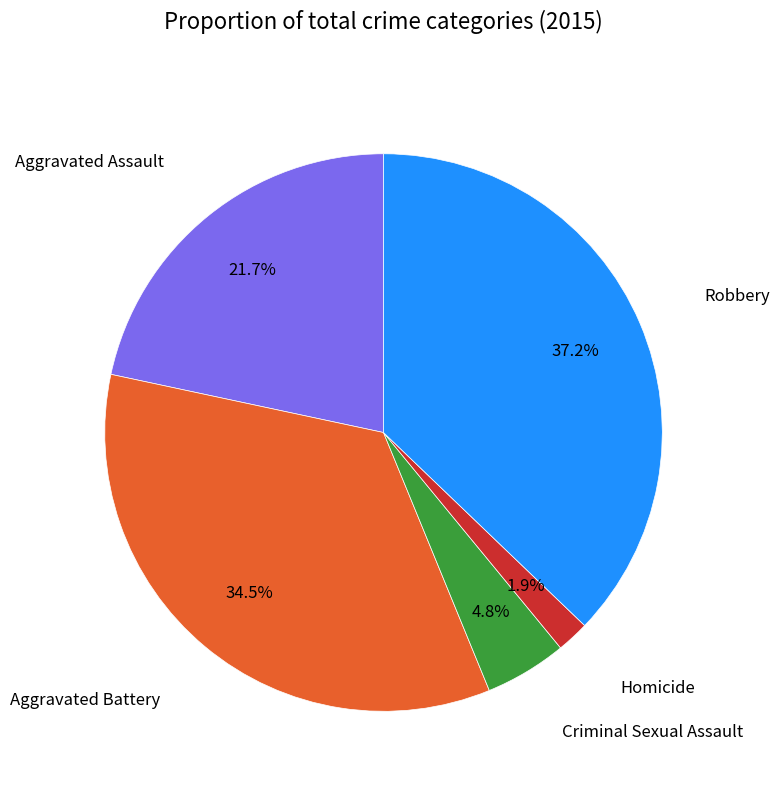

Is there any slice that represents more than half of the pie?

No